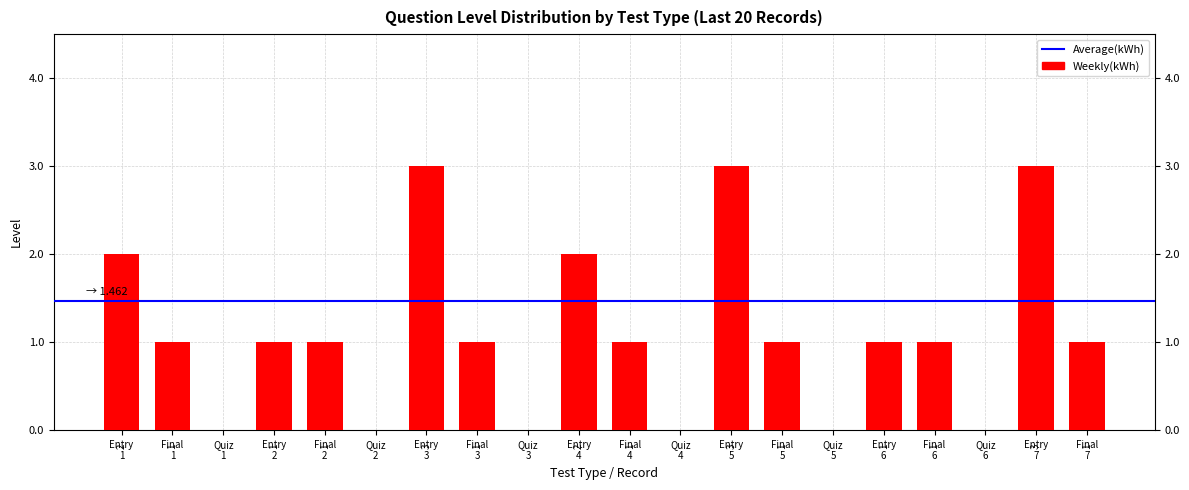

What is the sum of all values?

22